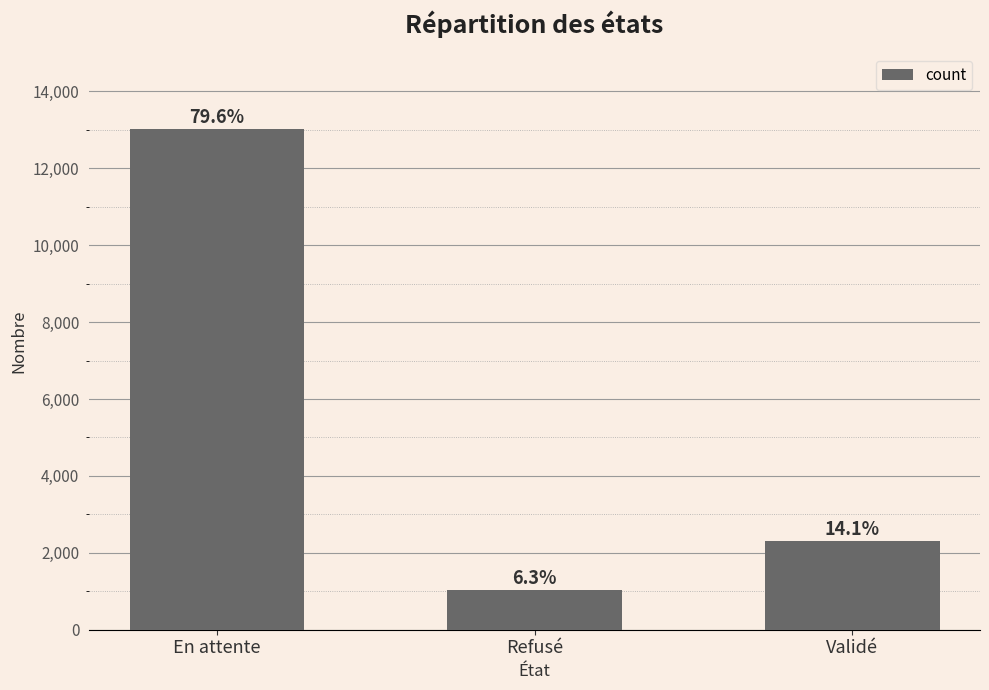

How many bars are there in total?

3